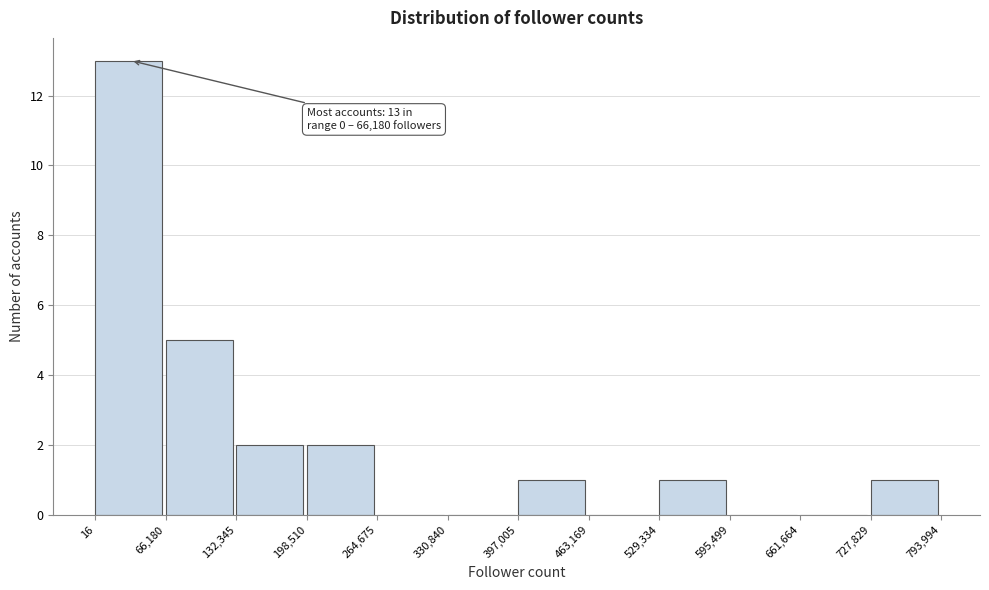

Which range on the x-axis has the tallest bar?

16 to 66,180